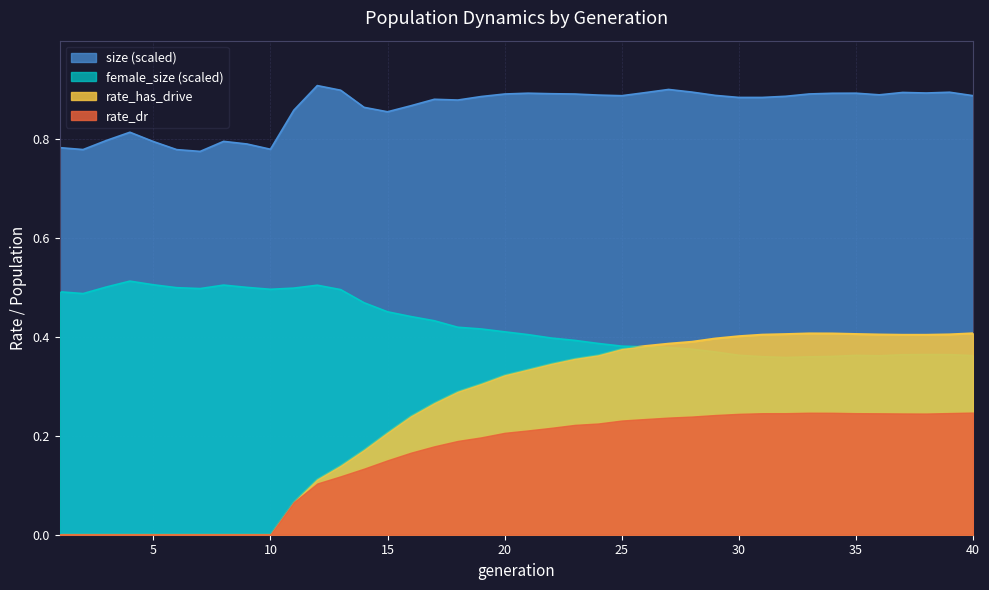

At which category does the chart reach its minimum across all series?

1